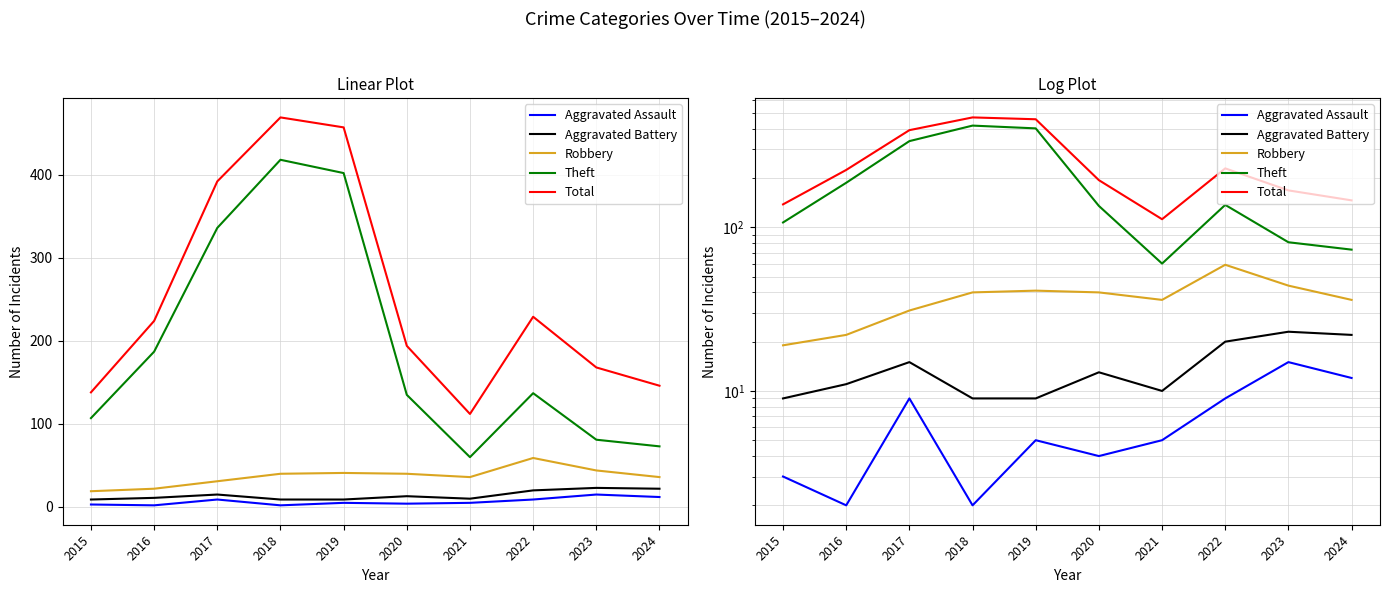

Is it true that Aggravated Assault equals 7 at 2021?

False